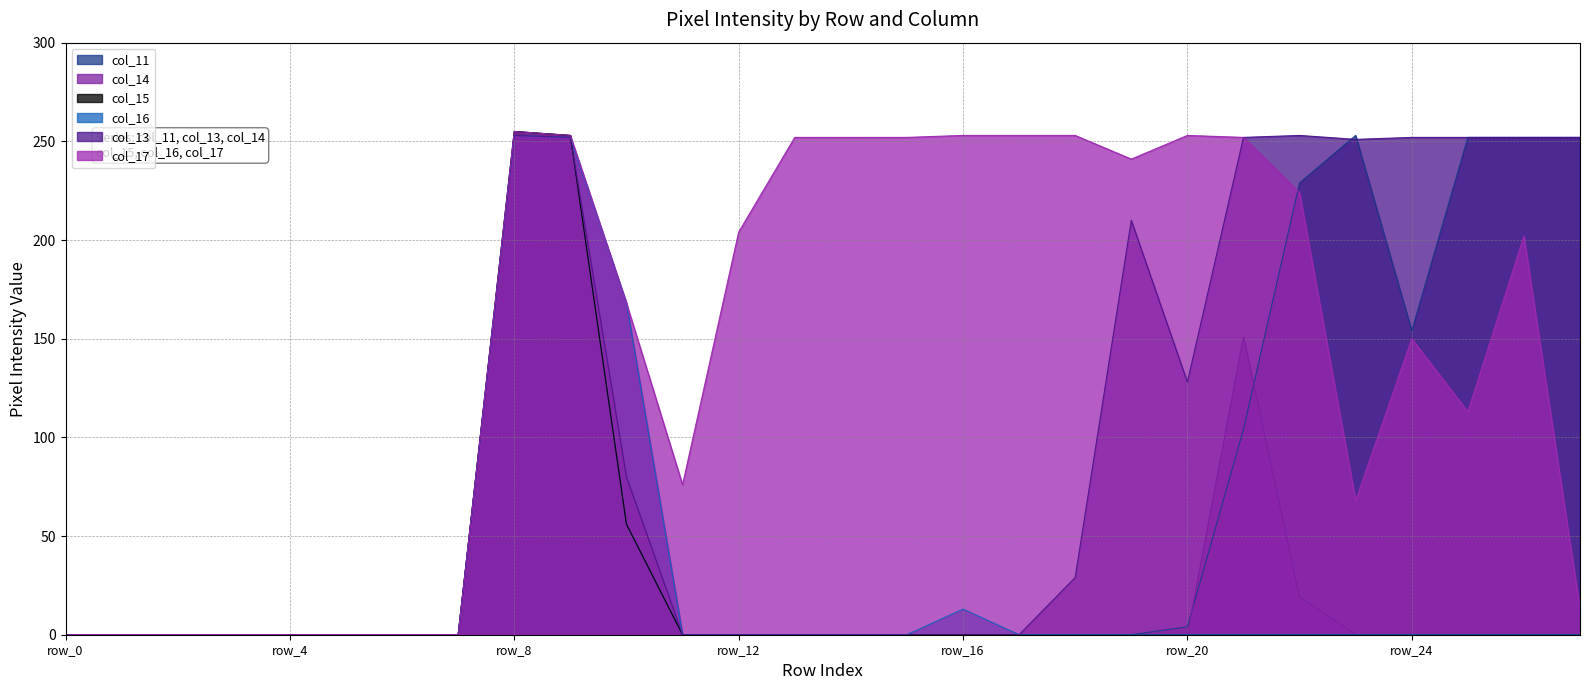

What is the difference between the maximum and minimum values in the col_13 series?

253